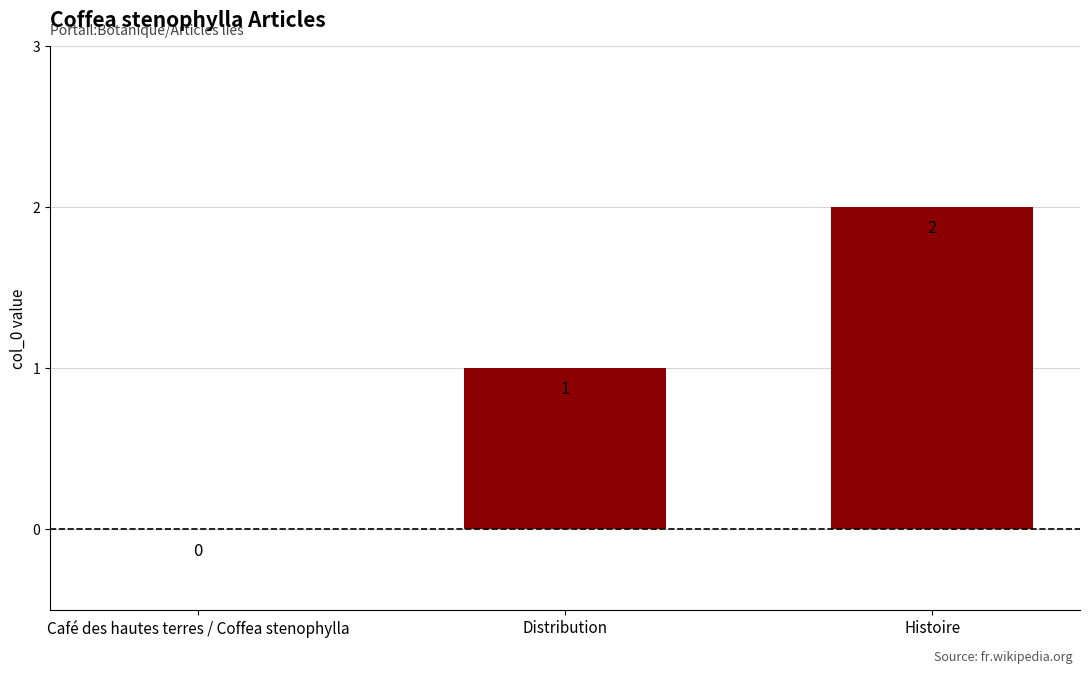

What is the change in value from Distribution to Histoire?

+1